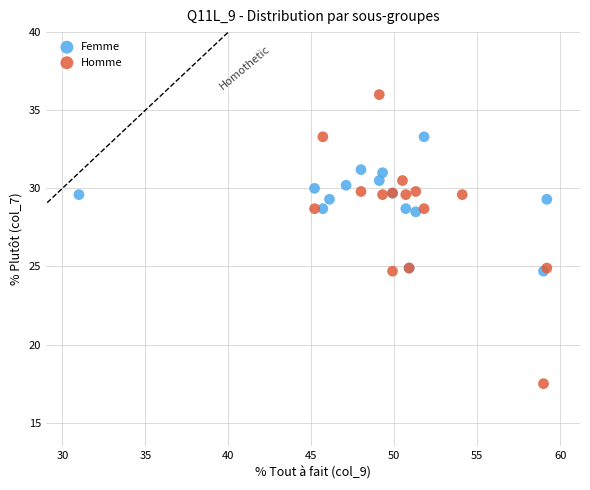

Which series reaches the maximum Y coordinate?

Homme